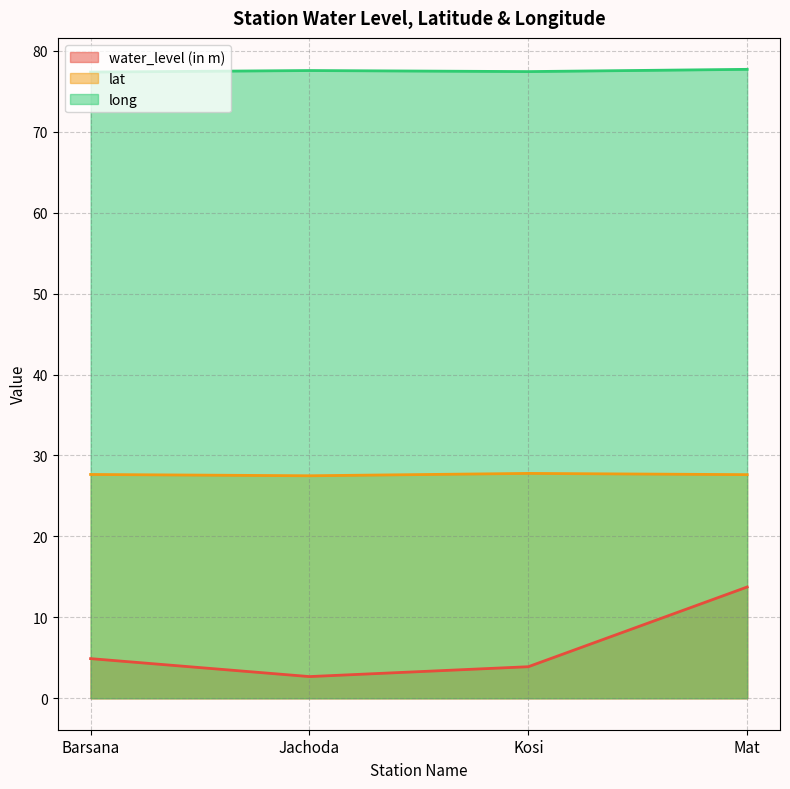

What is the sum of all water_level (in m) values?

25.2